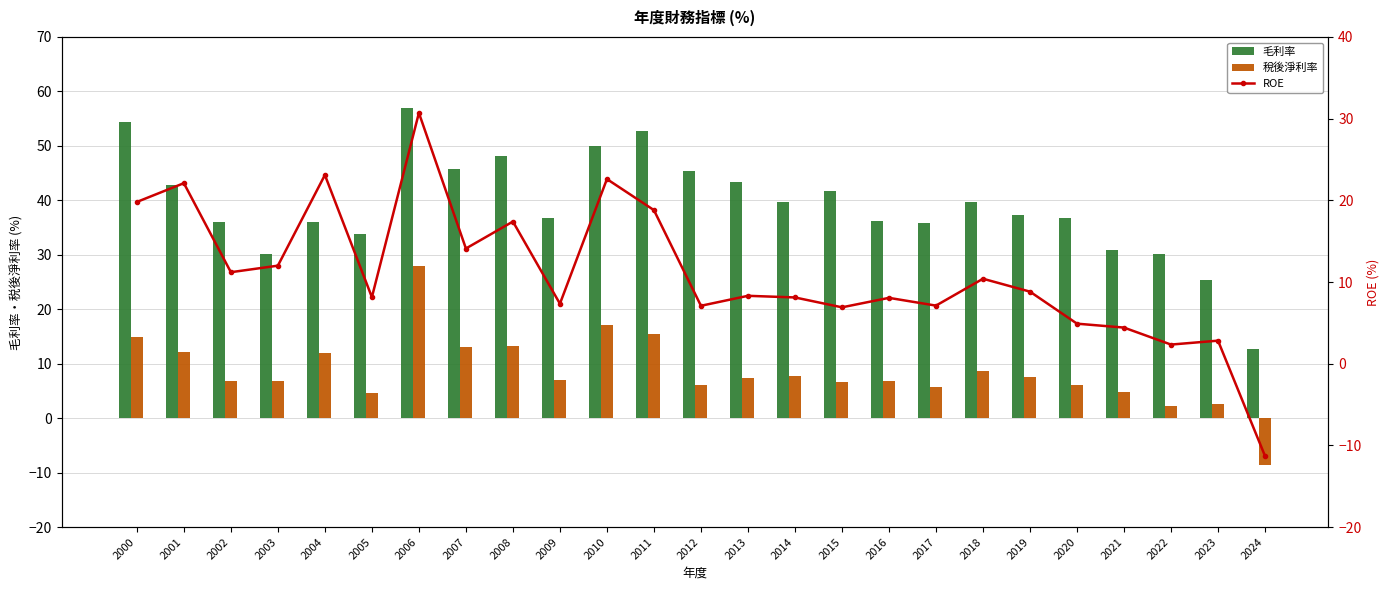

Rank the series at 2017 from lowest to highest value.

稅後淨利率, ROE, 毛利率